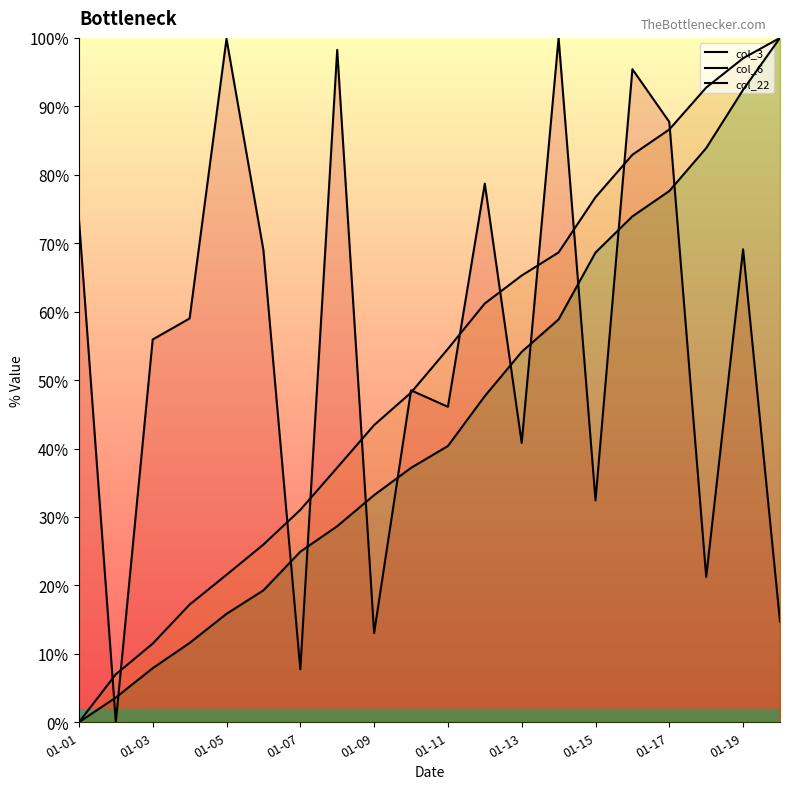

How many intersections are there between col_22 and col_3?

11